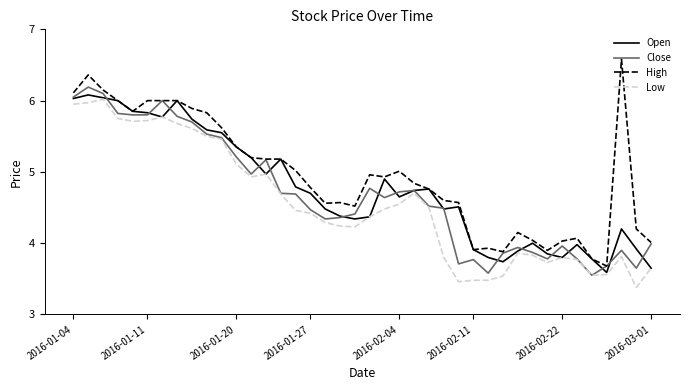

Which series has the largest total across all categories?

High